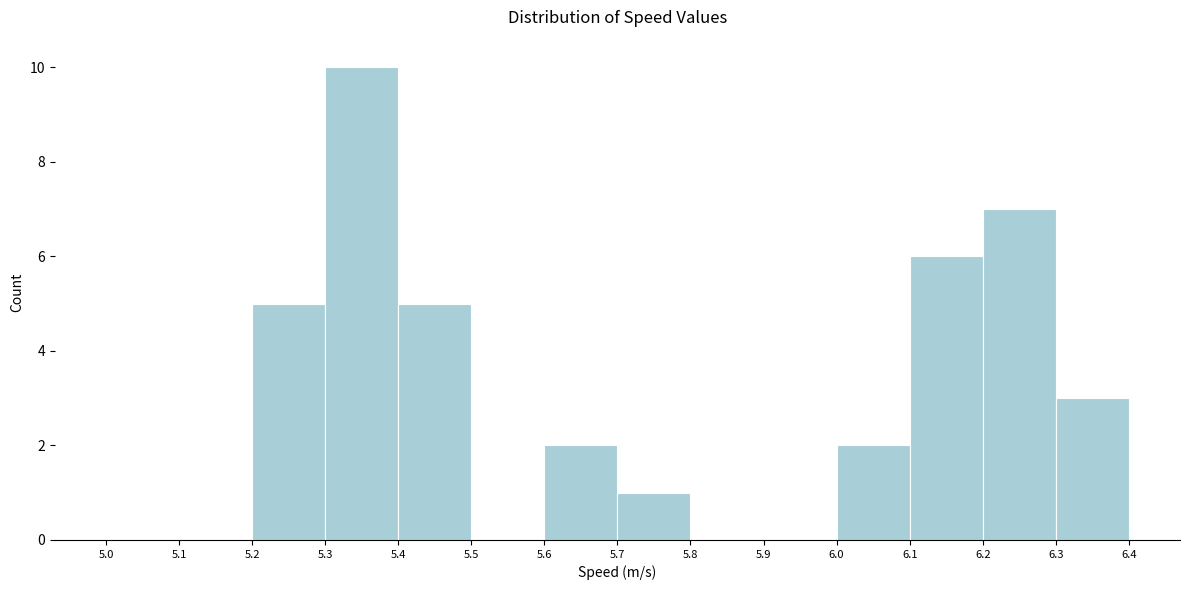

Reading left to right, transcribe this chart: for each bar, give the range it covers on the x-axis and its height. The values are not printed on the chart, so give them approximately, as read against the axis.

5.0 to 5.1: 0
5.1 to 5.2: 0
5.2 to 5.3: 5
5.3 to 5.4: 10
5.4 to 5.5: 5
5.5 to 5.6: 0
5.6 to 5.7: 2
5.7 to 5.8: 1
5.8 to 5.9: 0
5.9 to 6.0: 0
6.0 to 6.1: 2
6.1 to 6.2: 6
6.2 to 6.3: 7
6.3 to 6.4: 3